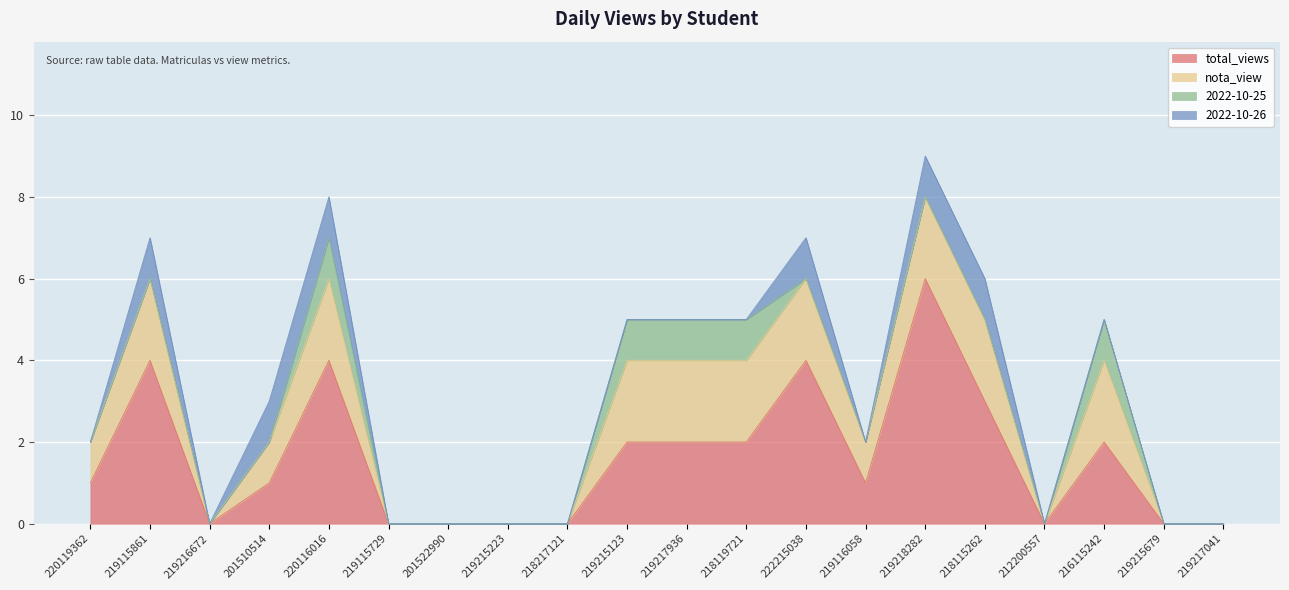

What are all the series names shown in the legend?

total_views, nota_view, 2022-10-25, 2022-10-26